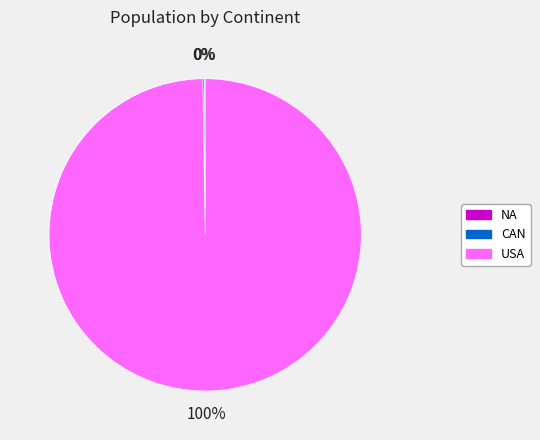

True or false: USA accounts for 100% of the total.

True